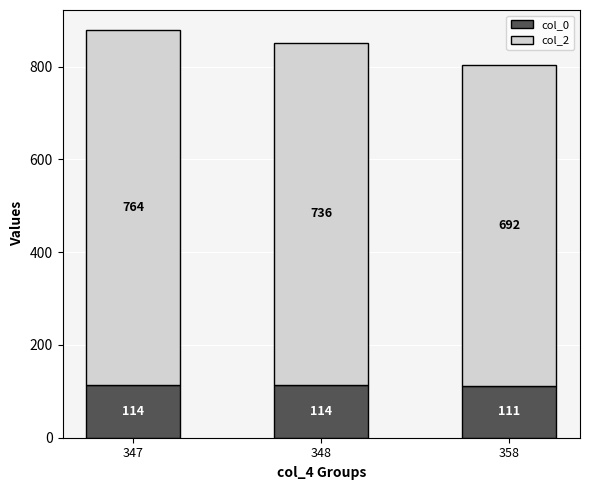

At which label is col_2 closest to 112?

358